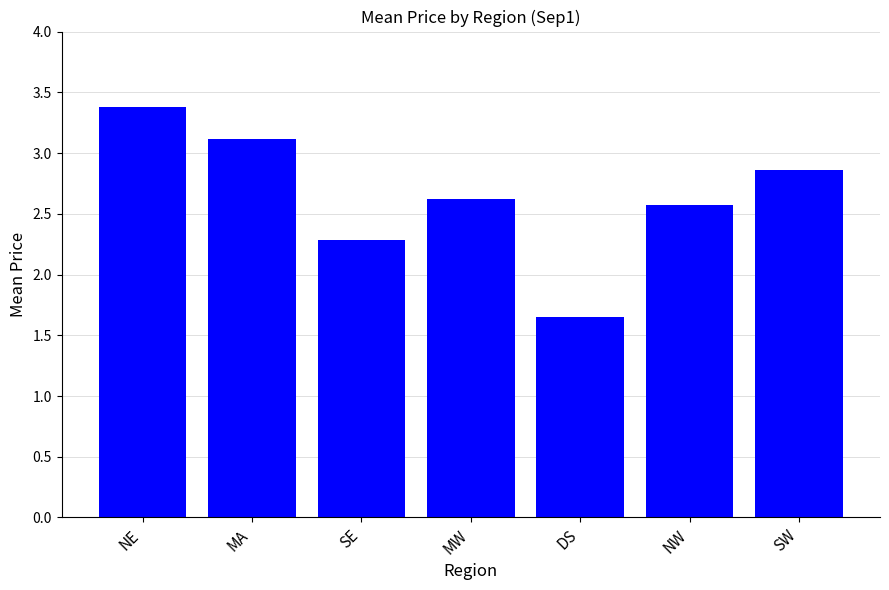

How many data points are less than 2?

1